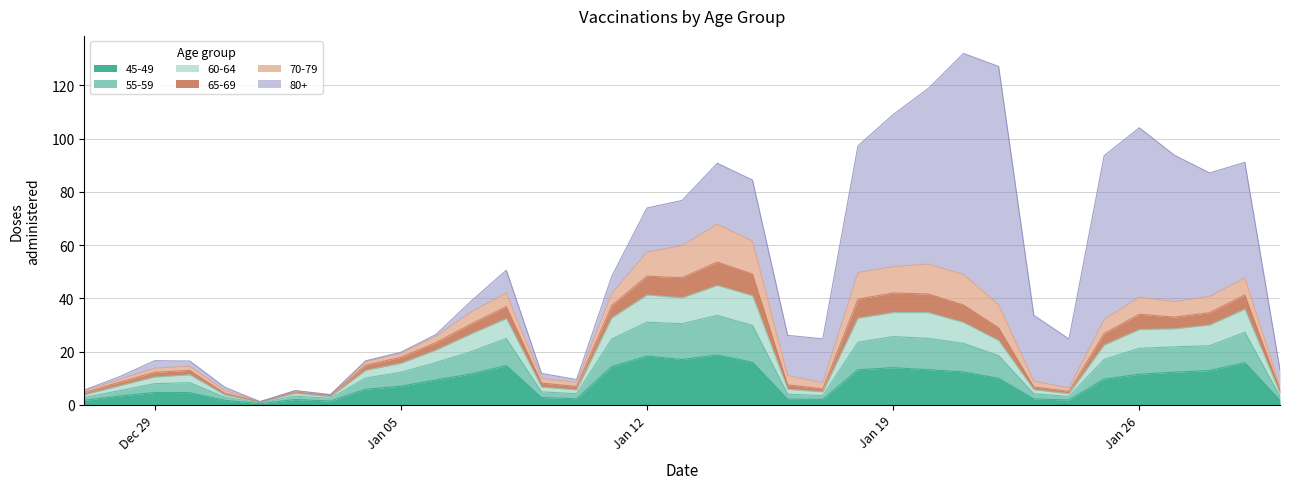

In 45-49, how many points are lower than both neighbors (excluding endpoints)?

6